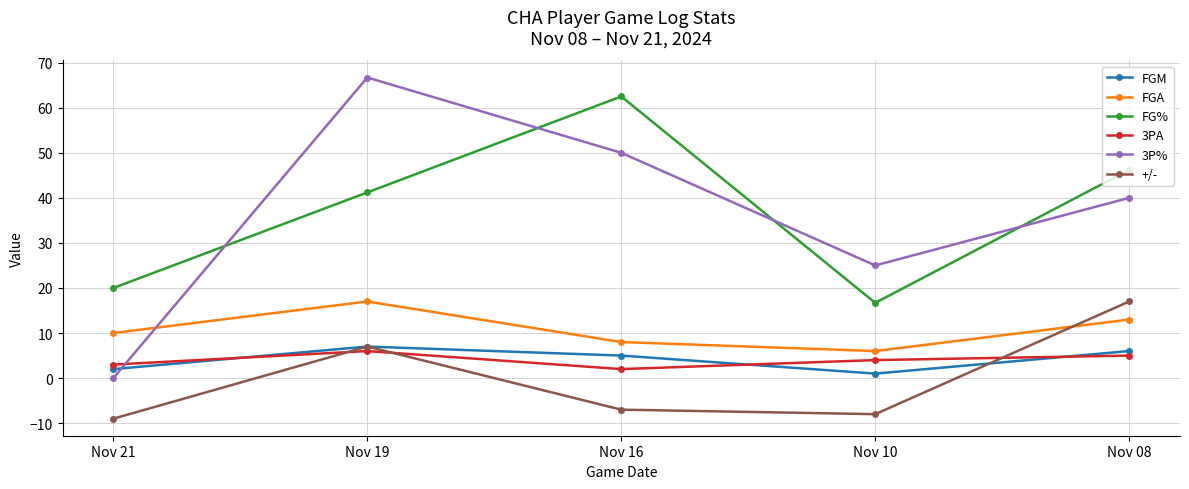

What is the sum of all FG% values?

186.6